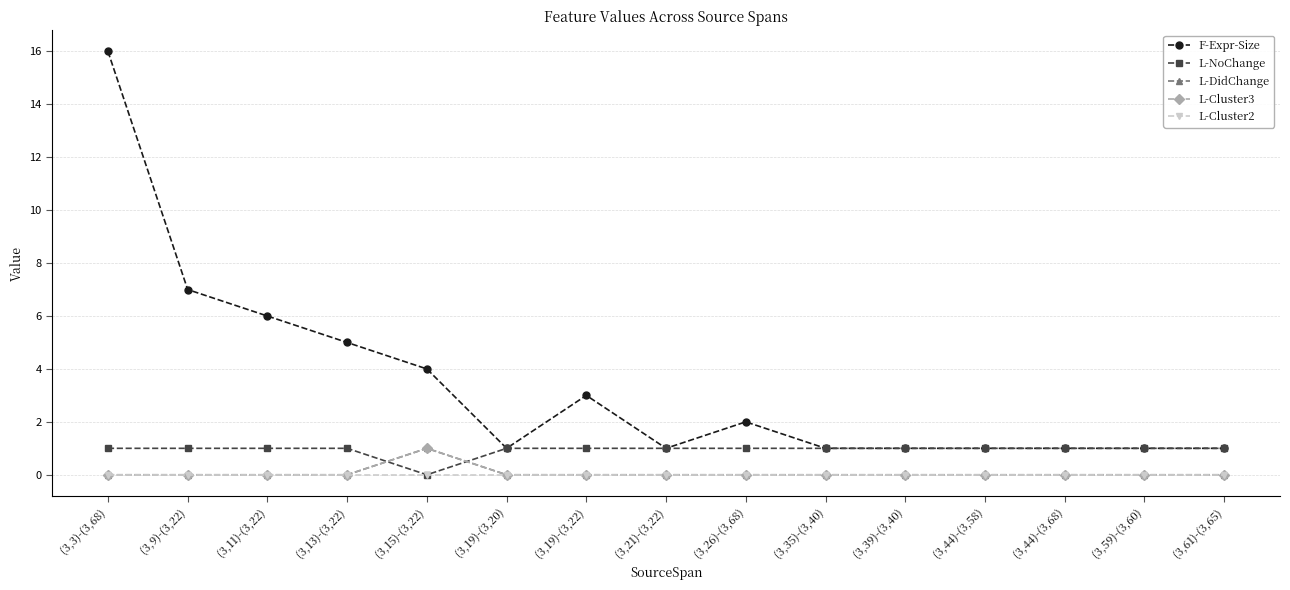

Which series has the widest spread of values?

F-Expr-Size